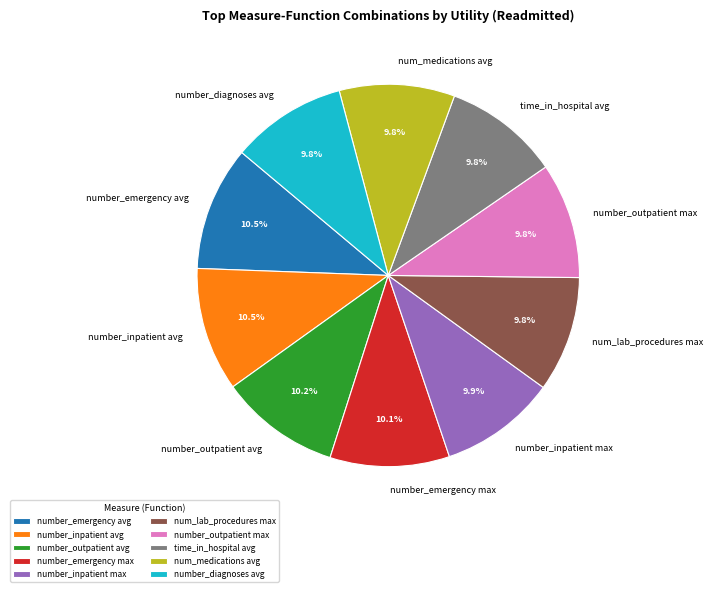

Does number_emergency avg account for over 50% of the chart?

No